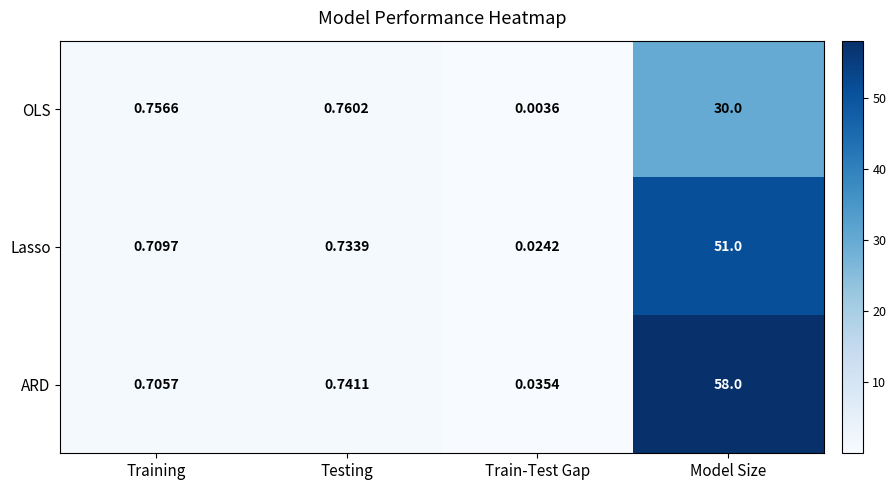

At which label does Lasso reach its peak?

Model Size